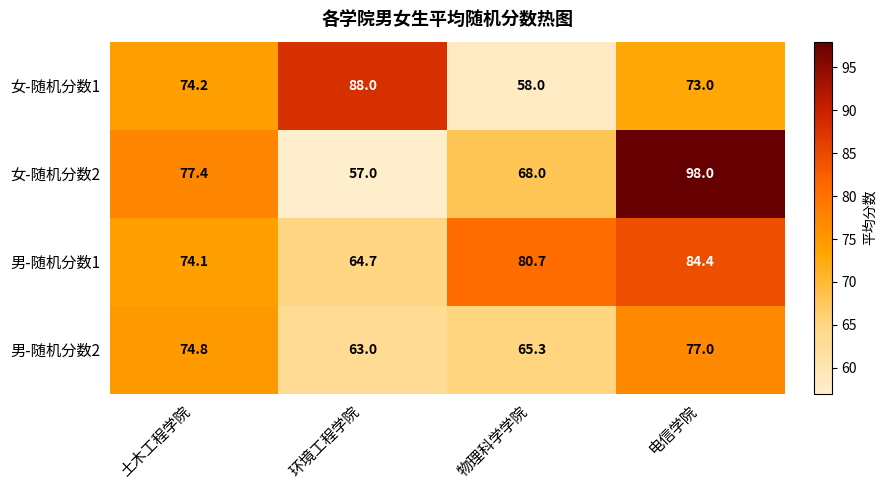

What is the average value of the 女-随机分数1 series?

73.3